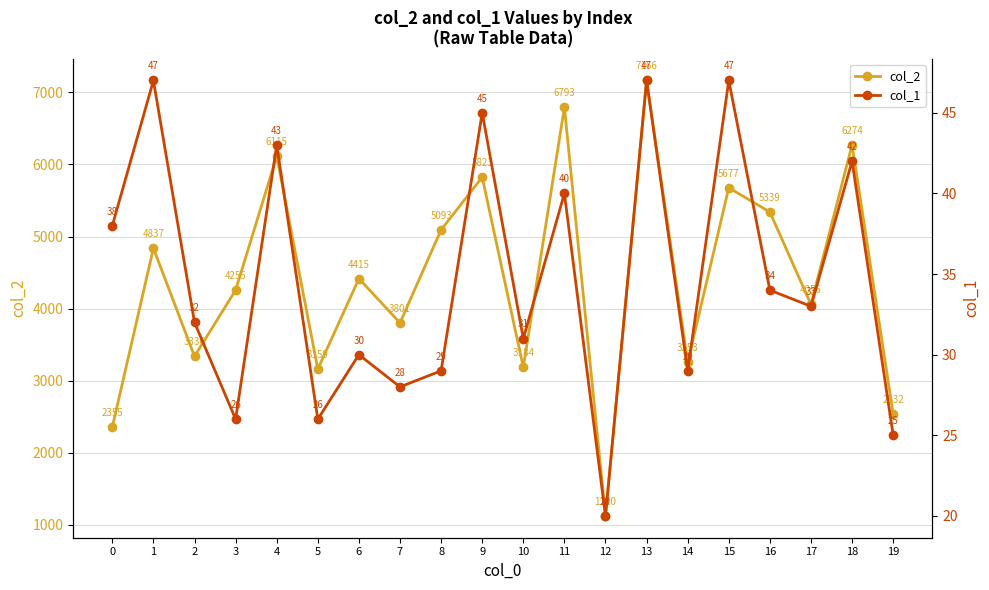

At how many categories does at least one series exceed 1843?

19